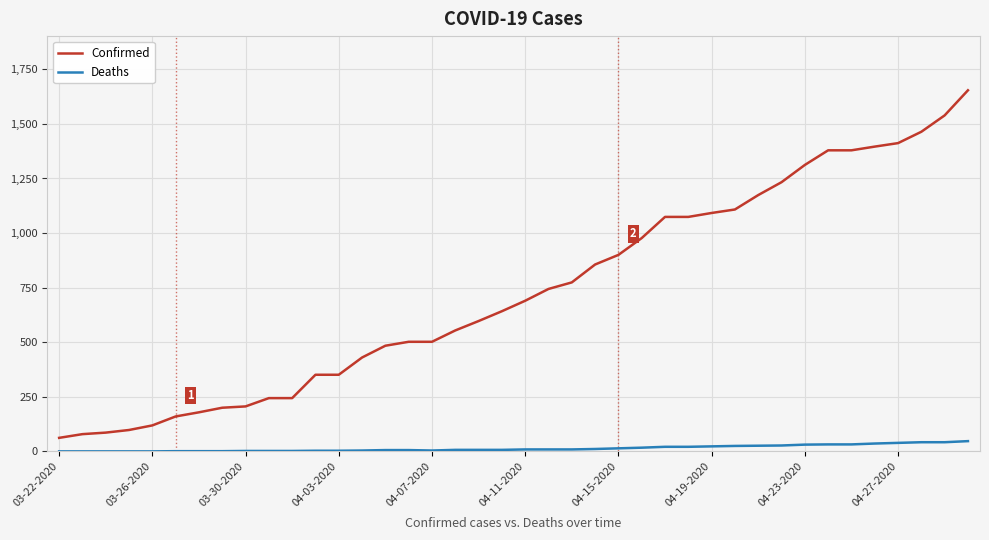

Which series has the largest range (max minus min)?

Confirmed